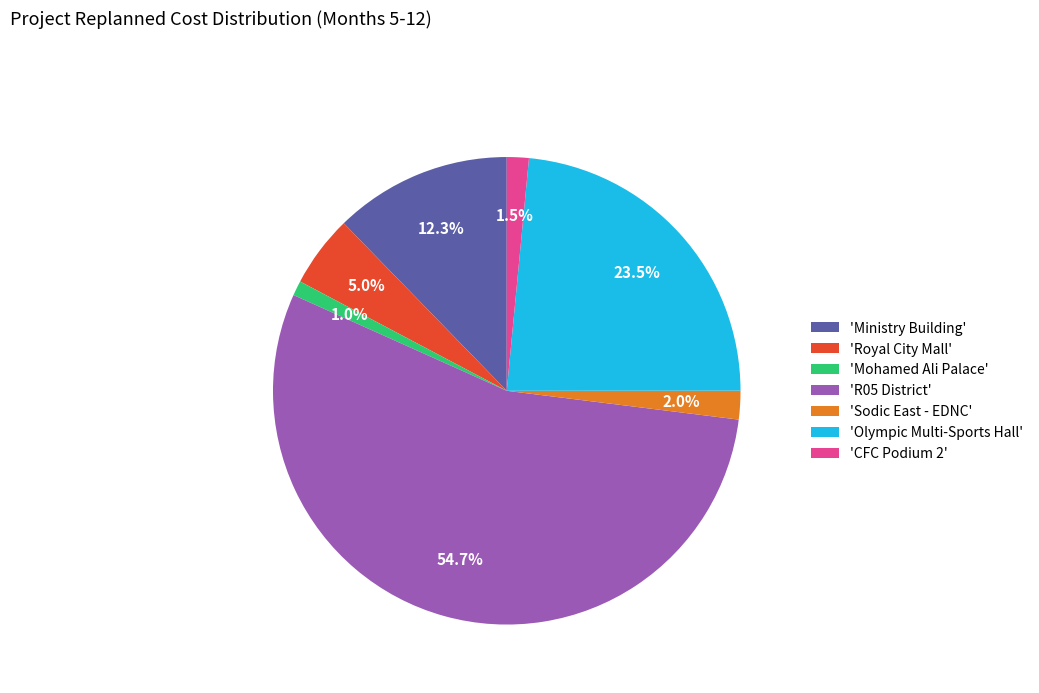

Is there any slice that represents more than half of the pie?

Yes